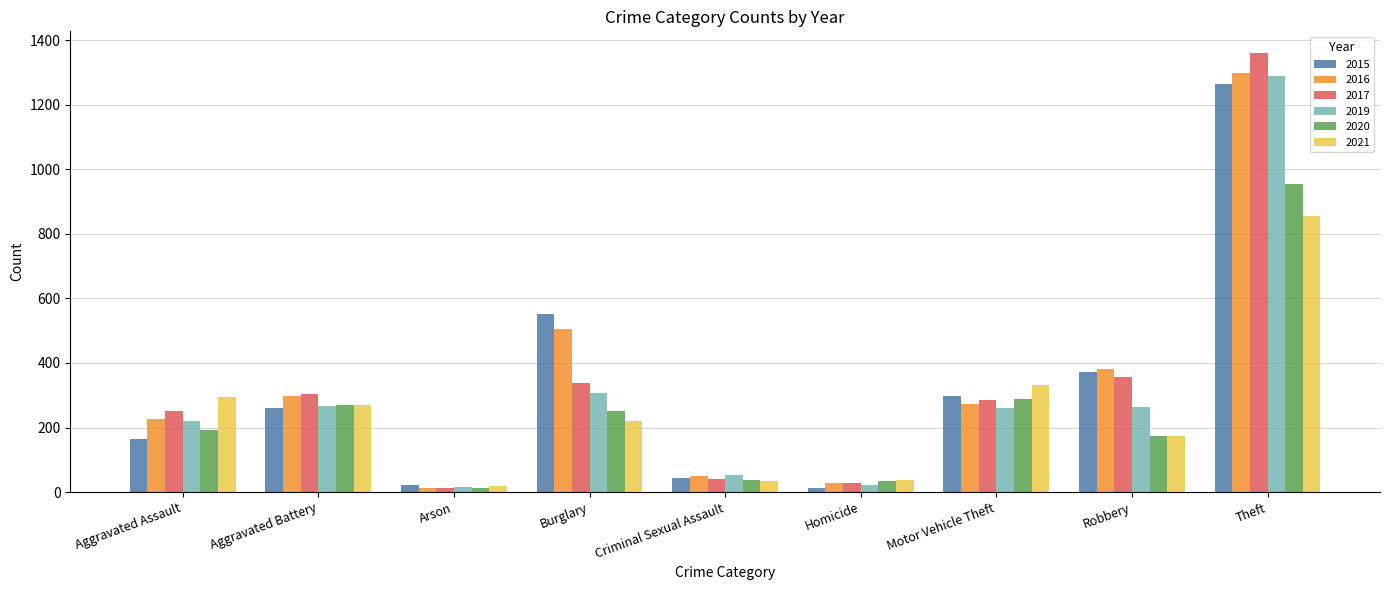

What is the label of the 5th bar from the right?

Criminal Sexual Assault